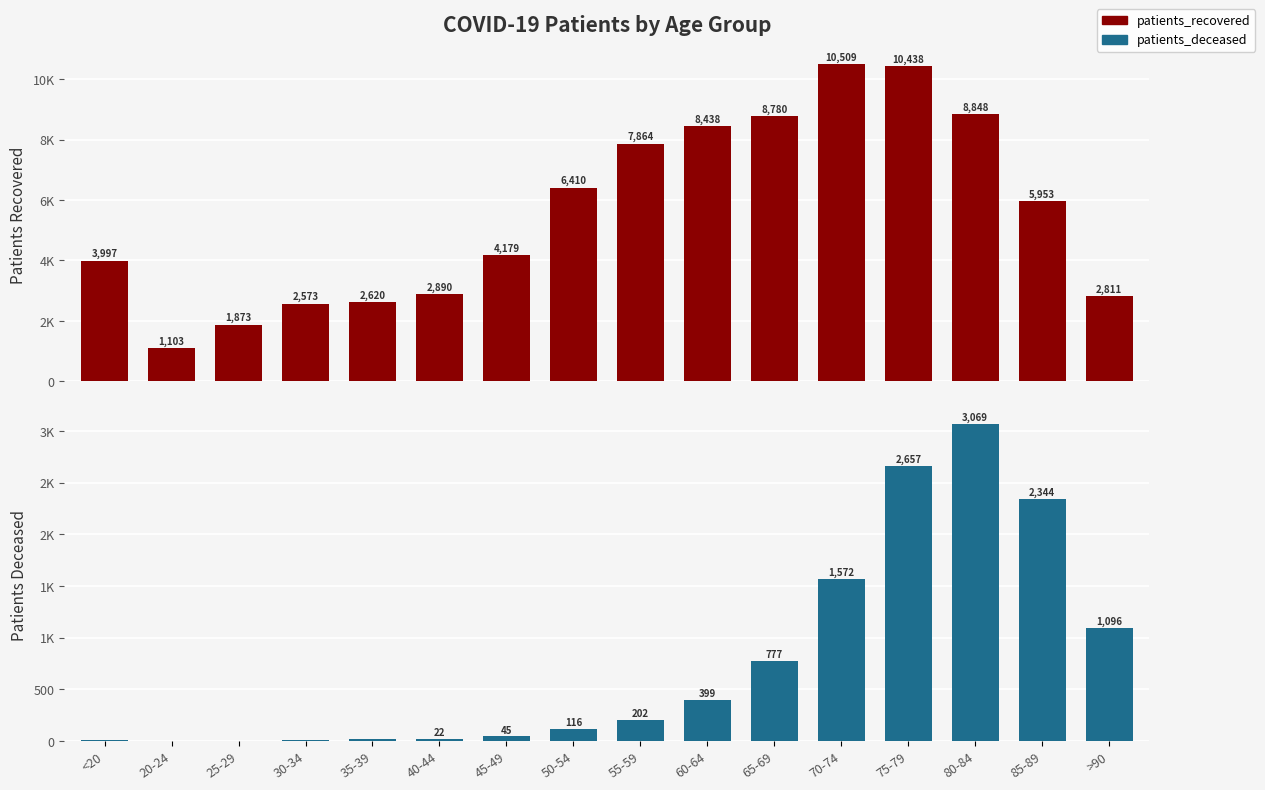

What is the lowest value of the patients_recovered series?

1103